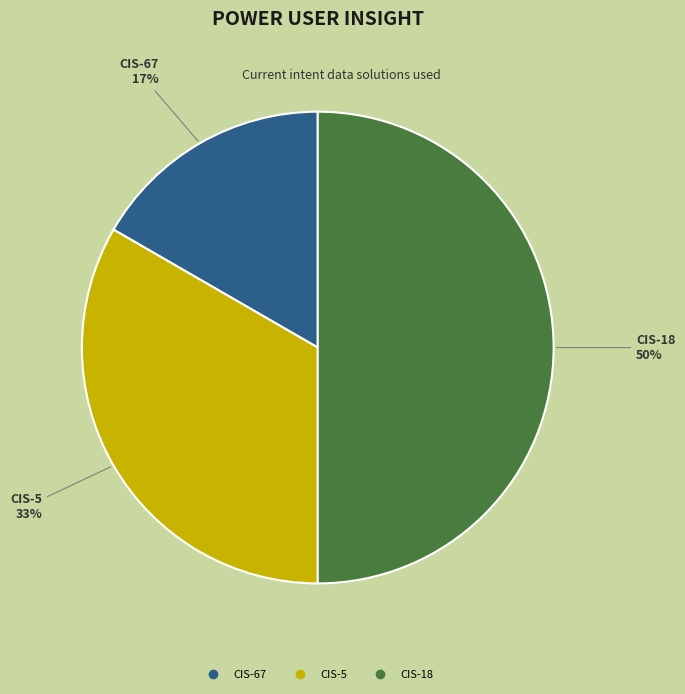

True or false: CIS-18 accounts for 58% of the total.

False